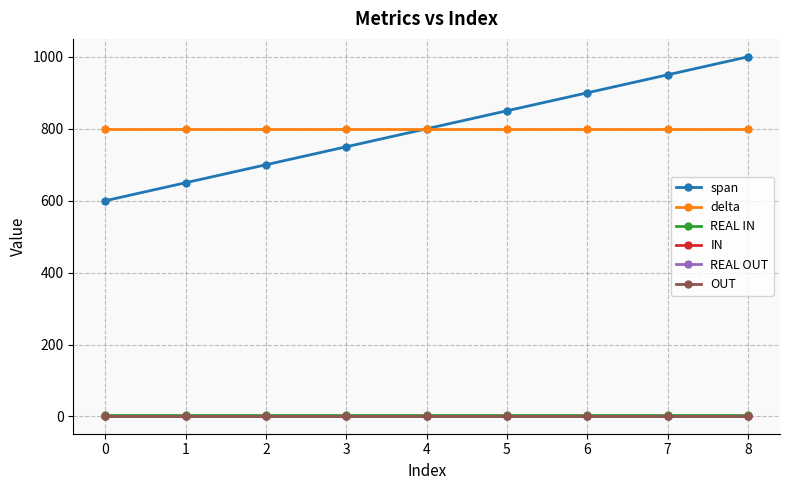

How many categories are shown in the chart?

9